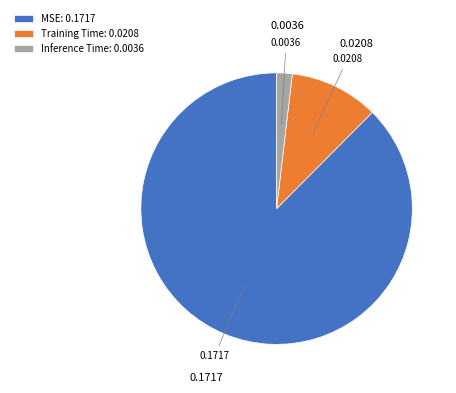

Is the sum of Training Time: 0.0208 and Inference Time: 0.0036 greater than half?

No